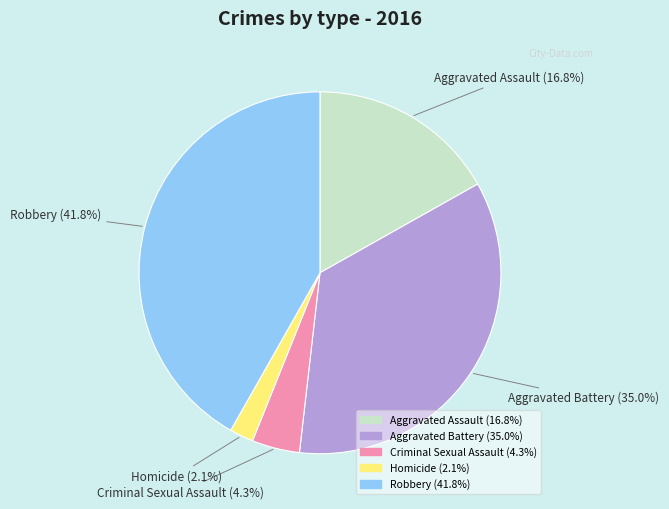

Is it true that Aggravated Assault is 31% of the pie?

False